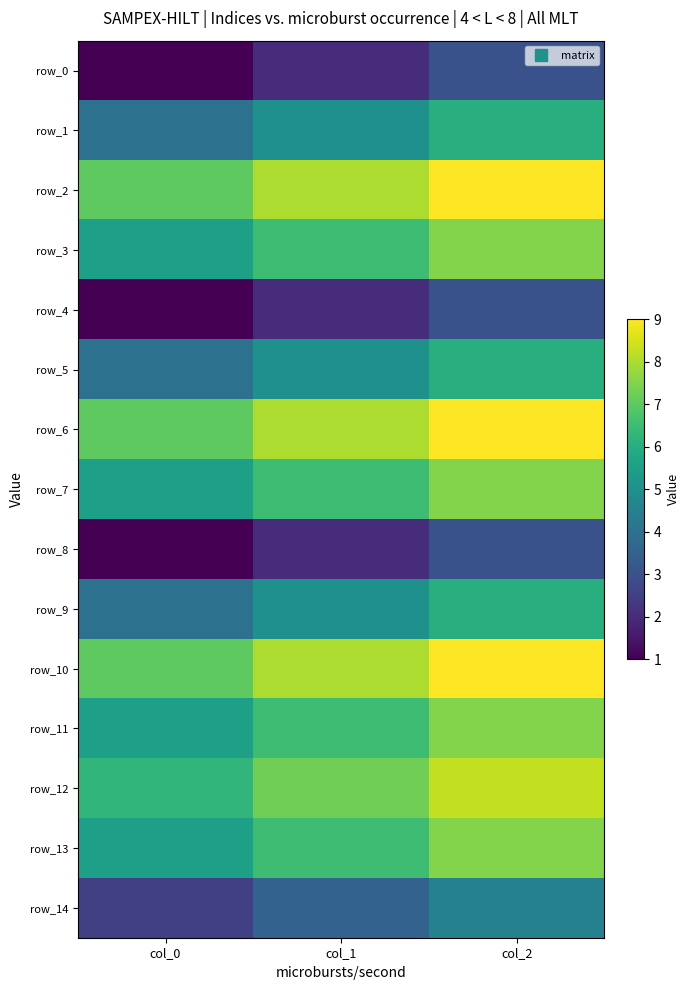

Reading right to left, list all the values displayed in this chart.

row_0: 3.0	2.0	1.0
row_1: 6.0	5.0	4.0
row_2: 9.0	8.0	7.0
row_3: 7.5	6.5	5.5
row_4: 3.0	2.0	1.0
row_5: 6.0	5.0	4.0
row_6: 9.0	8.0	7.0
row_7: 7.5	6.5	5.5
row_8: 3.0	2.0	1.0
row_9: 6.0	5.0	4.0
row_10: 9.0	8.0	7.0
row_11: 7.5	6.5	5.5
row_12: 8.2	7.2	6.2
row_13: 7.5	6.5	5.5
row_14: 4.5	3.5	2.5